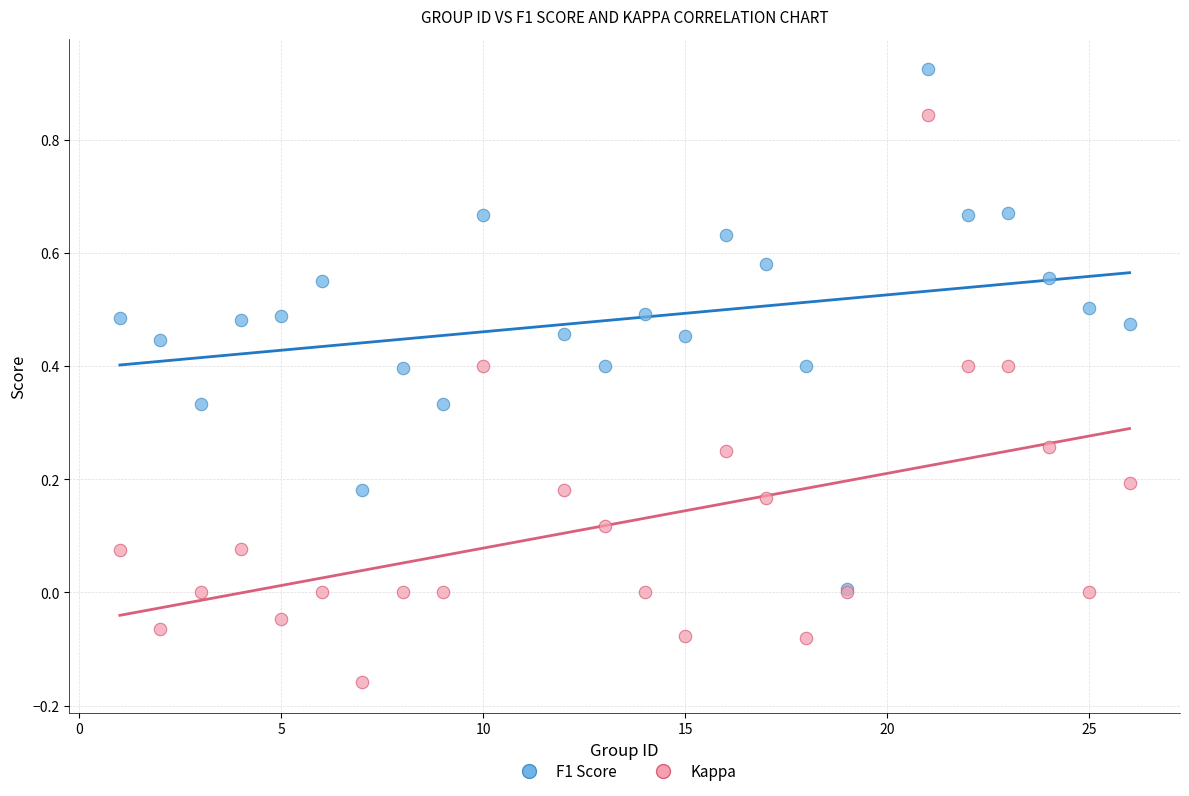

What are all the series names shown in the legend?

F1 Score, Kappa